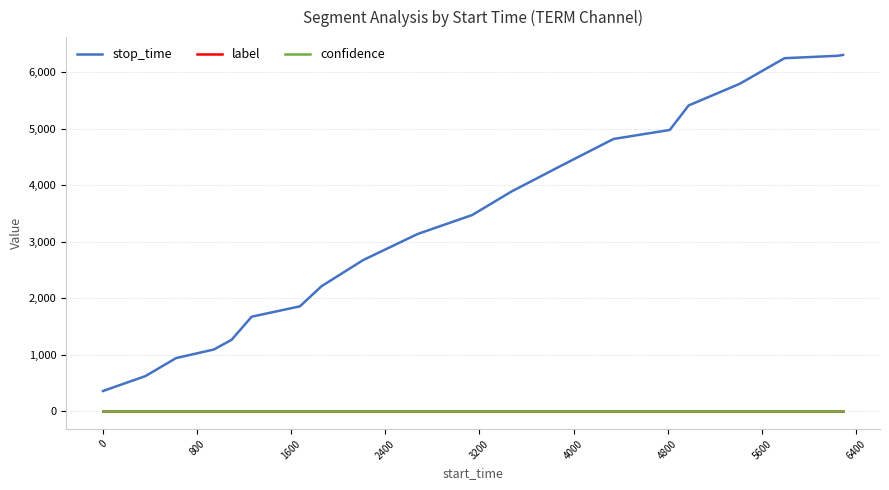

Which series has the largest total across all categories?

stop_time